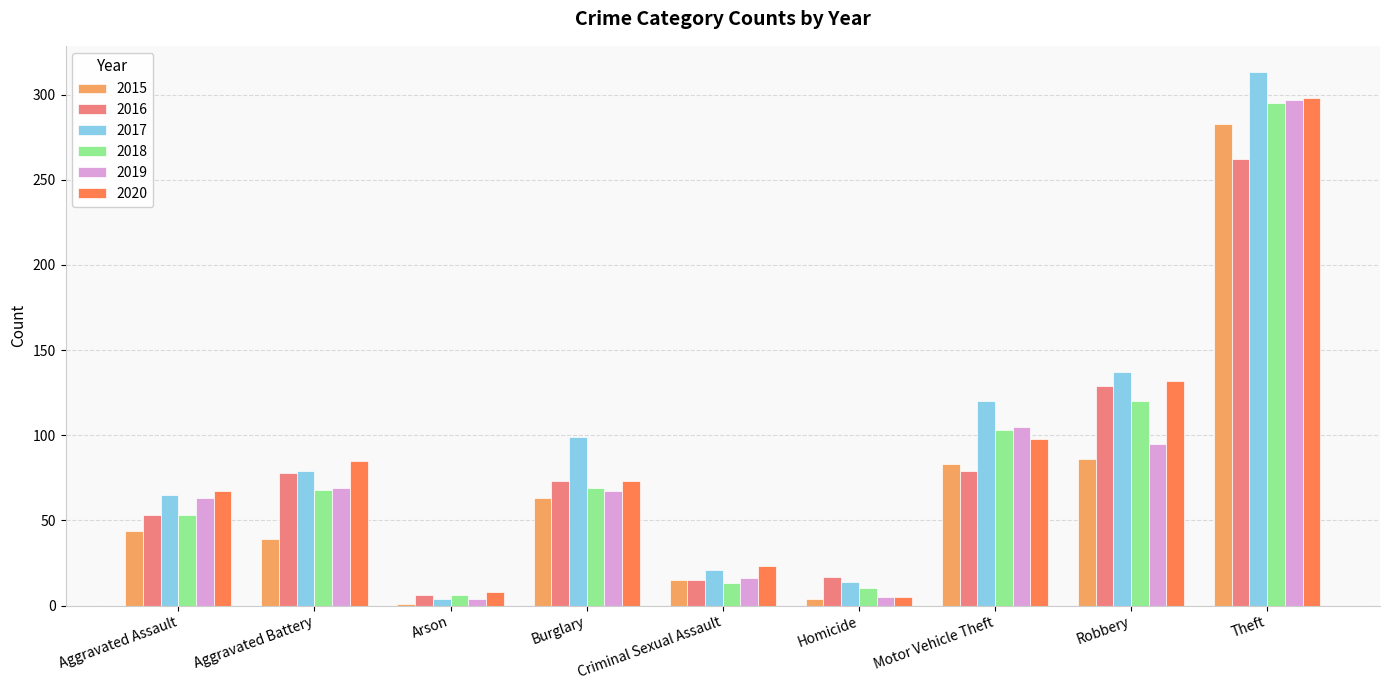

Where is 2020 nearest to the value 151?

Robbery